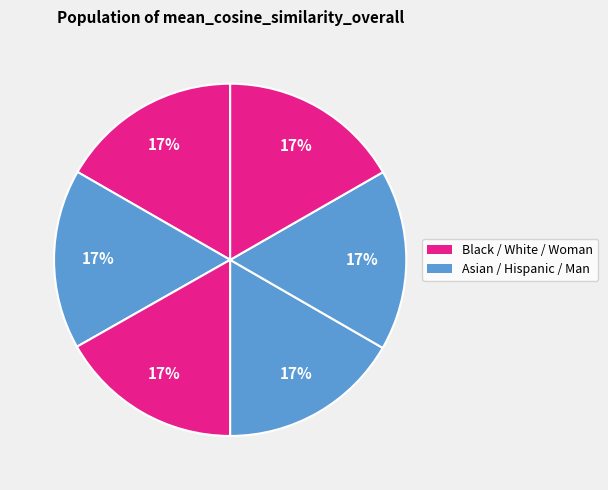

Count the number of slices in the pie.

6